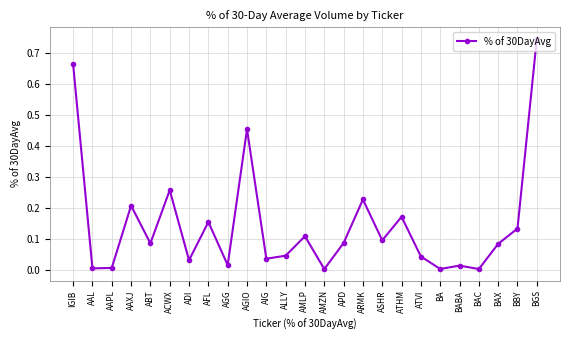

What is the label of the 25th point from the right?

IGIB